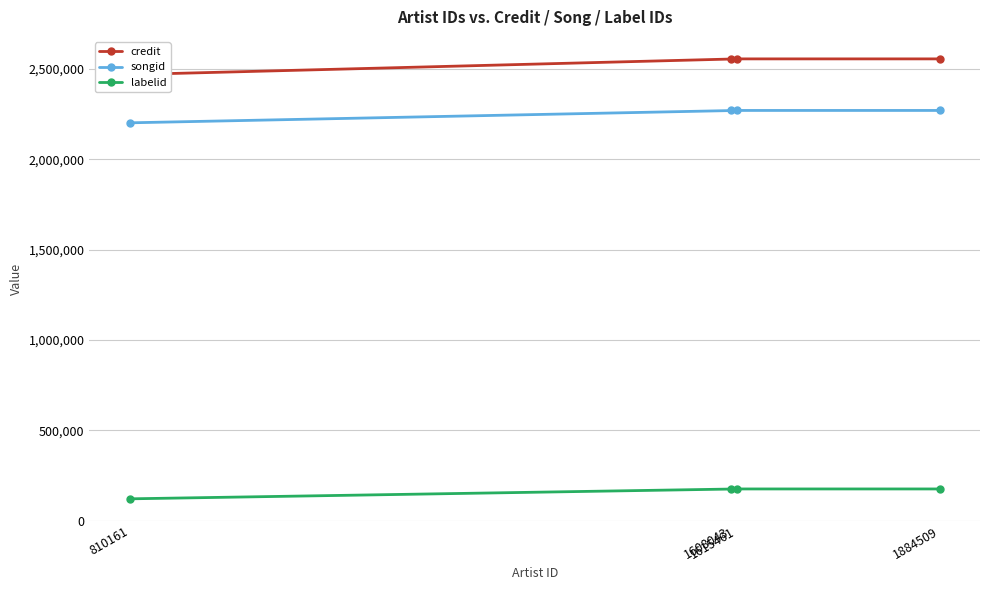

True or false: credit and labelid cross at least once.

False